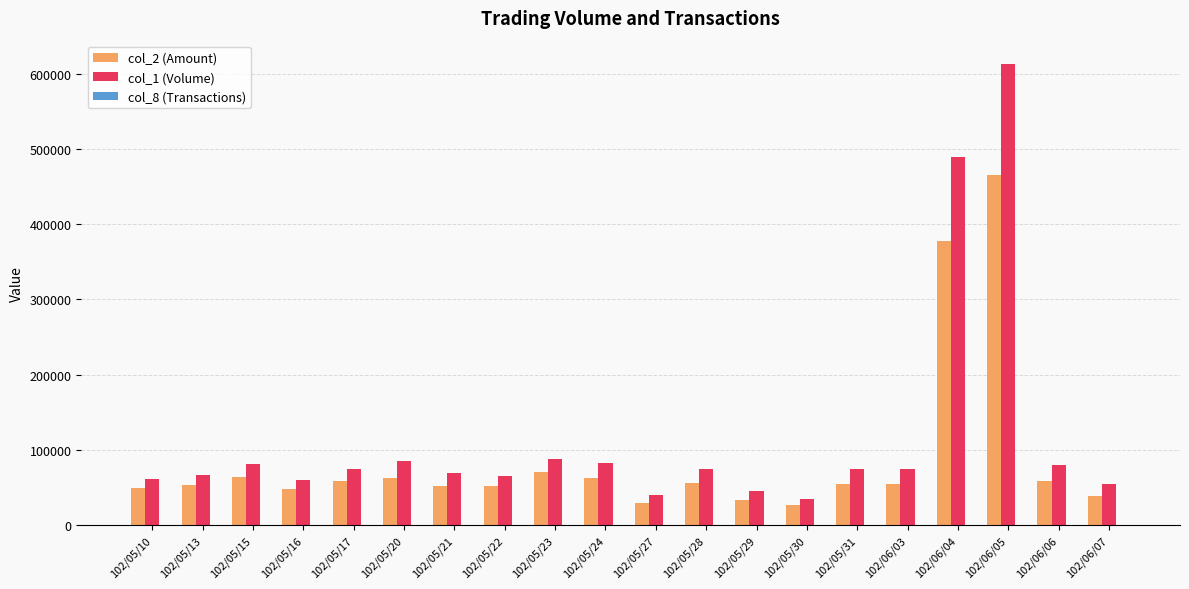

Which category has the highest value across all series?

102/06/05